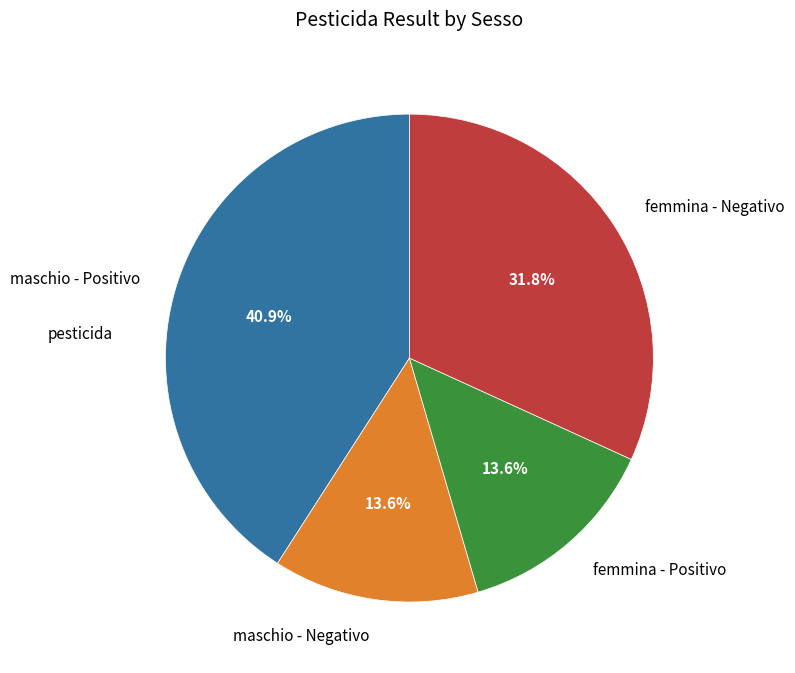

Does maschio - Negativo account for over 50% of the chart?

No